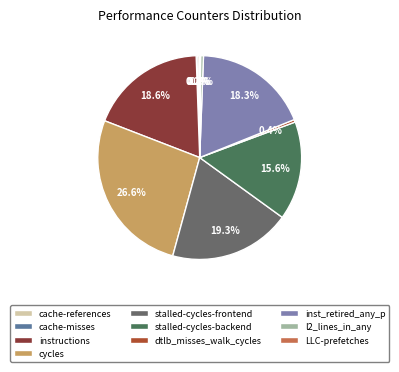

Which has a higher value, cache-references or inst_retired_any_p?

inst_retired_any_p